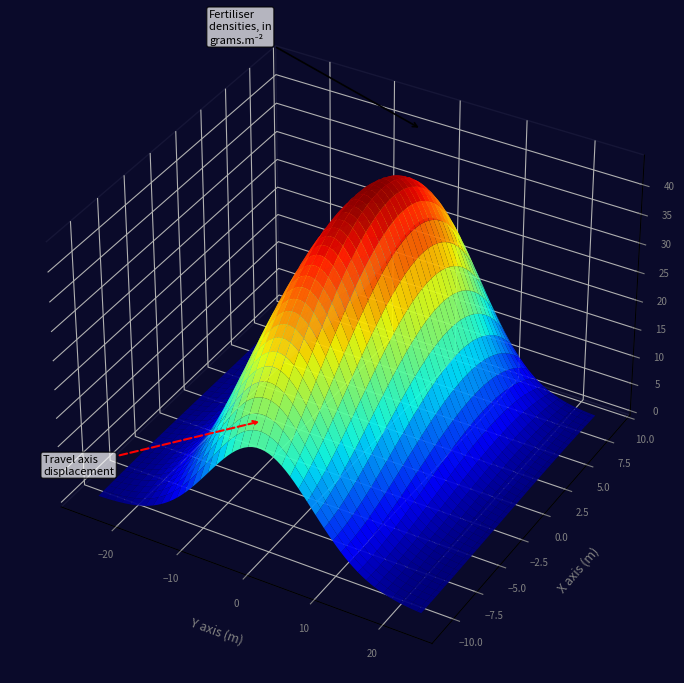

Which series has the largest total across all categories?

1